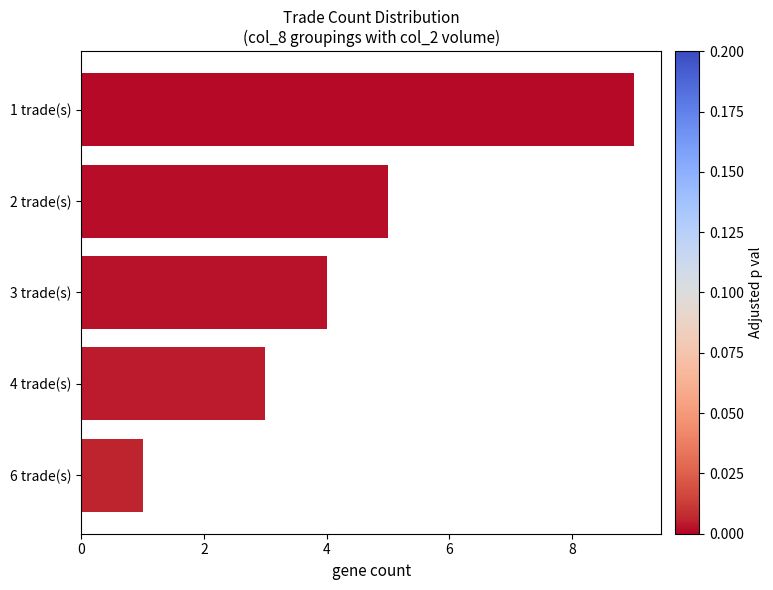

Reading top to bottom, what are all the values shown in this chart?

1 trade(s)=9	2 trade(s)=5	3 trade(s)=4	4 trade(s)=3	6 trade(s)=1